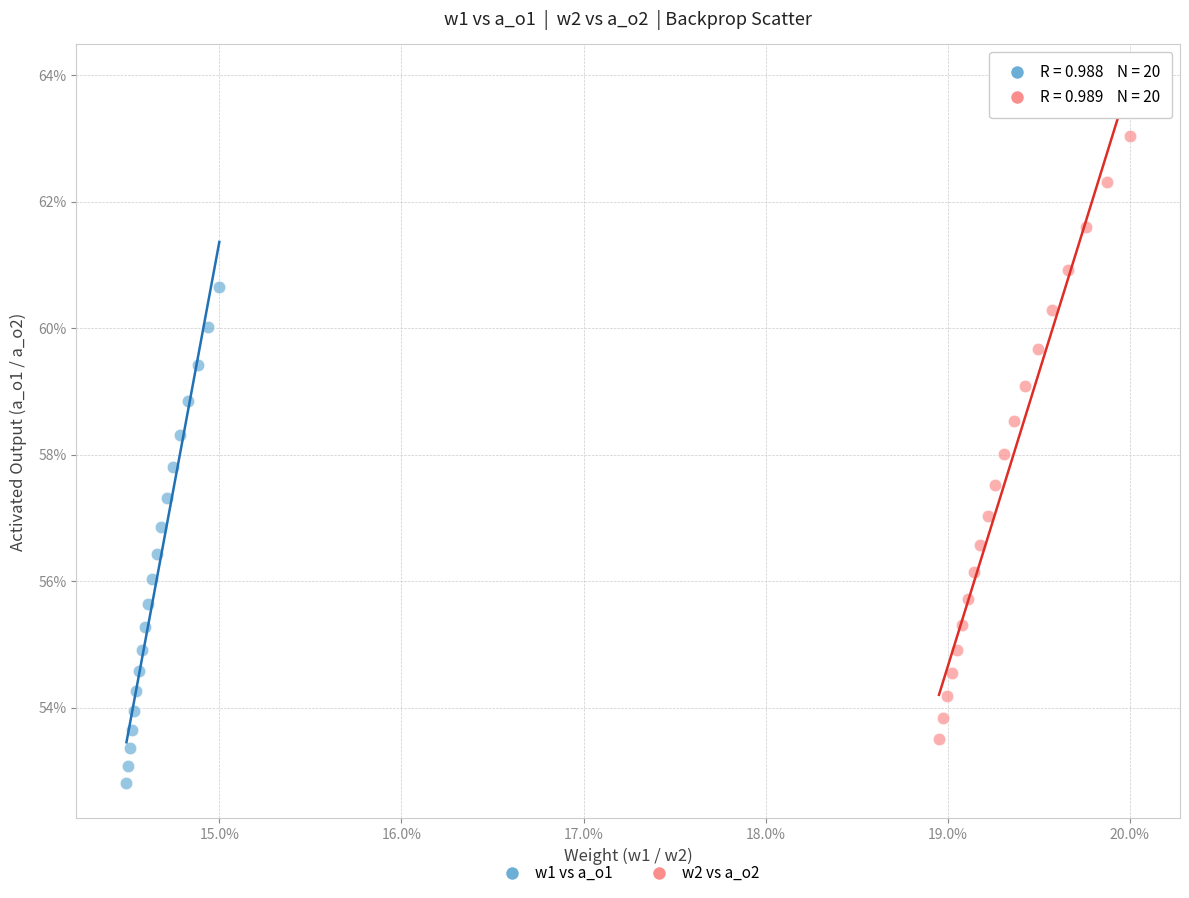

What are all the series names shown in the legend?

w1 vs a_o1, w2 vs a_o2